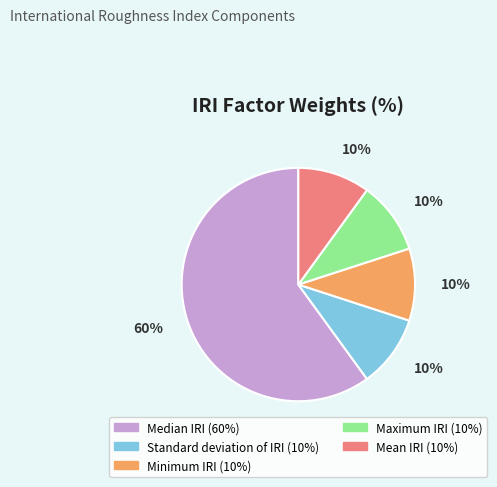

Does any single category account for the majority?

Yes